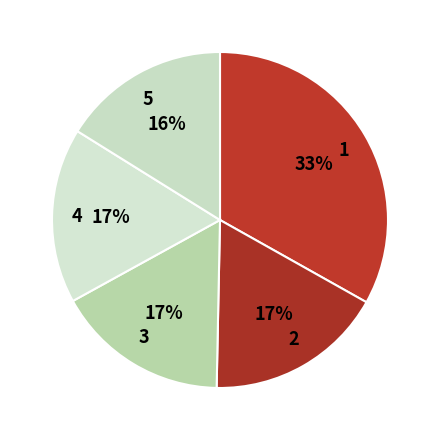

Count the number of slices in the pie.

5